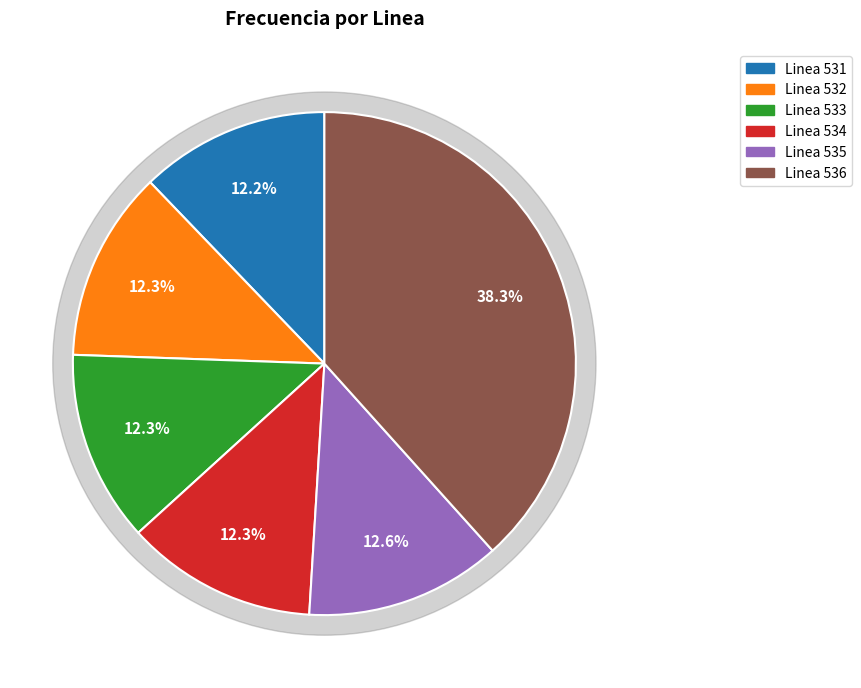

Is Linea 535 the majority of the pie?

No